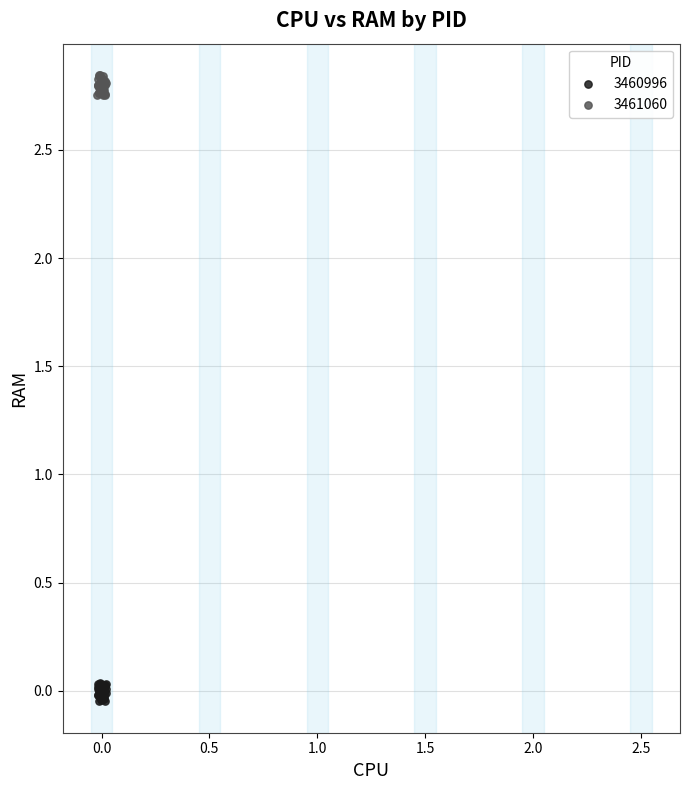

Which series reaches the maximum Y coordinate?

3461060